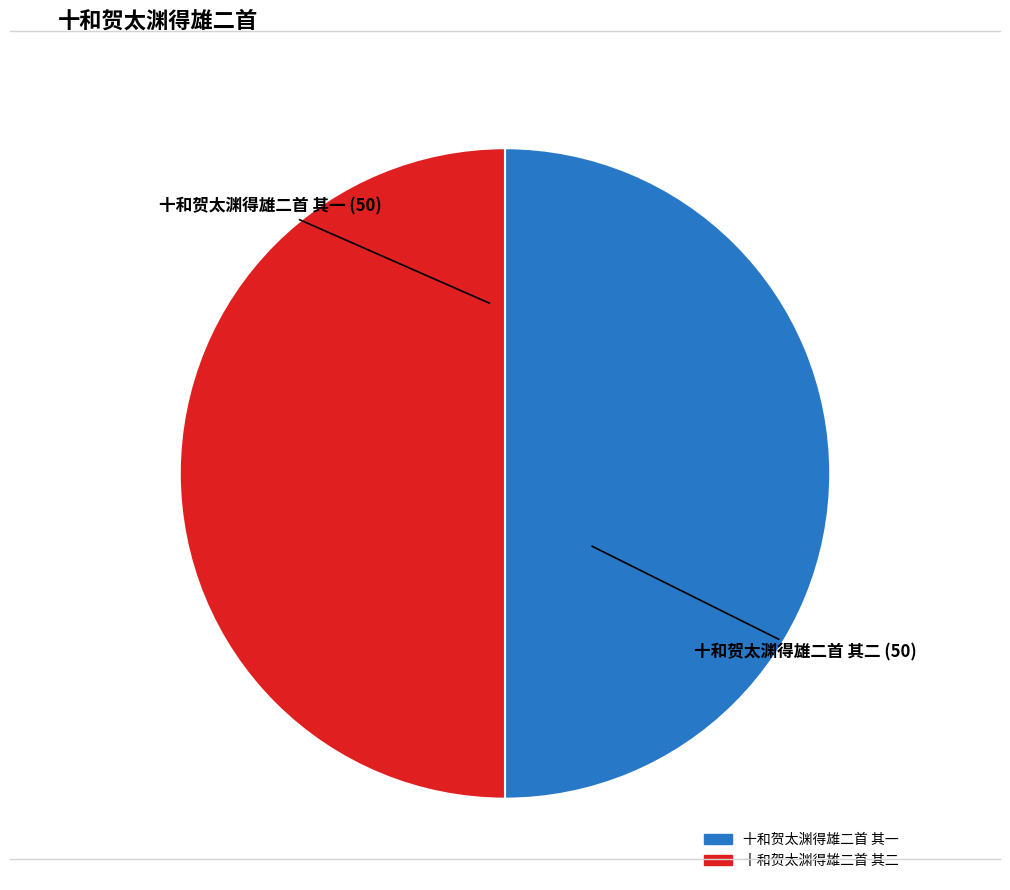

How many segments does this pie chart have?

2